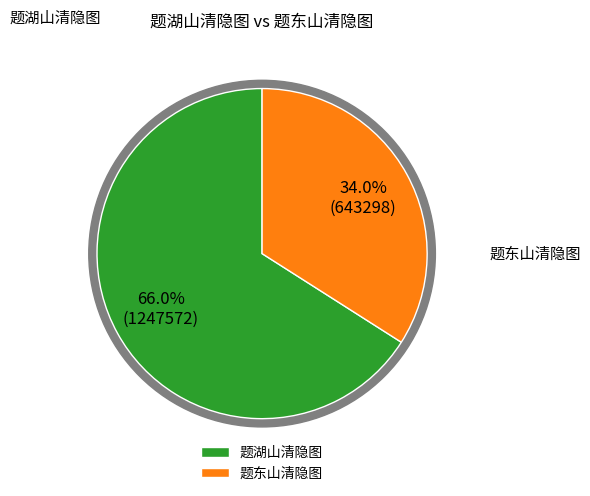

To the nearest percent, what percentage of the pie is 题东山清隐图?

34%